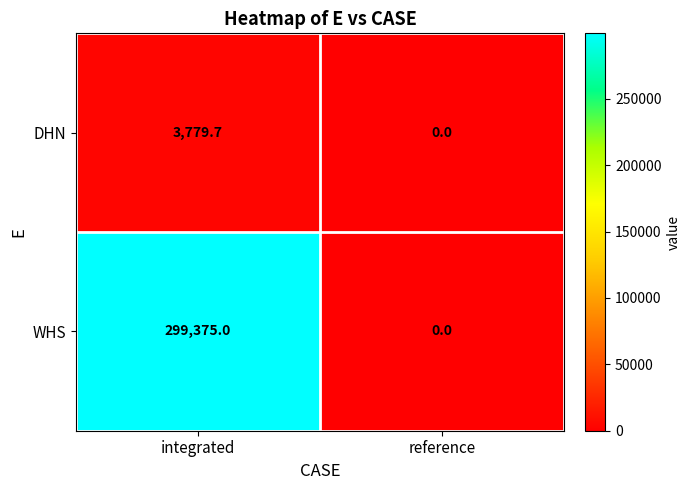

Rank the series by their average value, from lowest to highest.

DHN, WHS